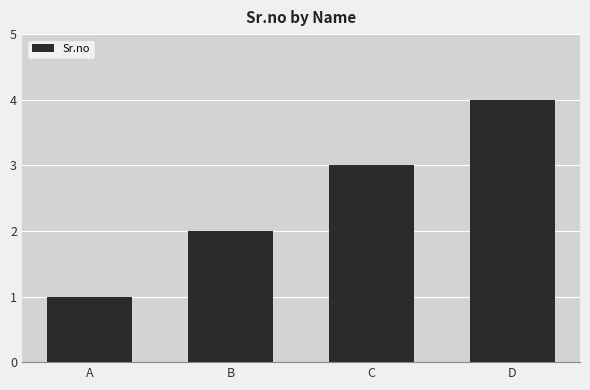

The chart shows a value of 4 at B. True or false?

False